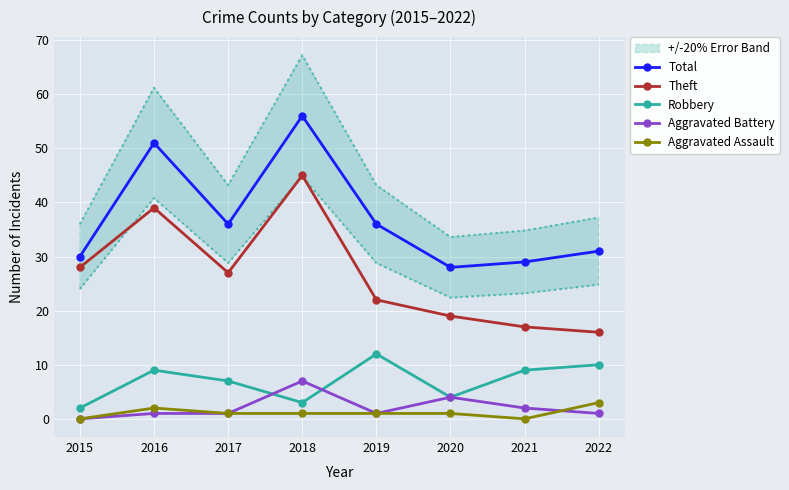

True or false: Theft and Total cross at least once.

False